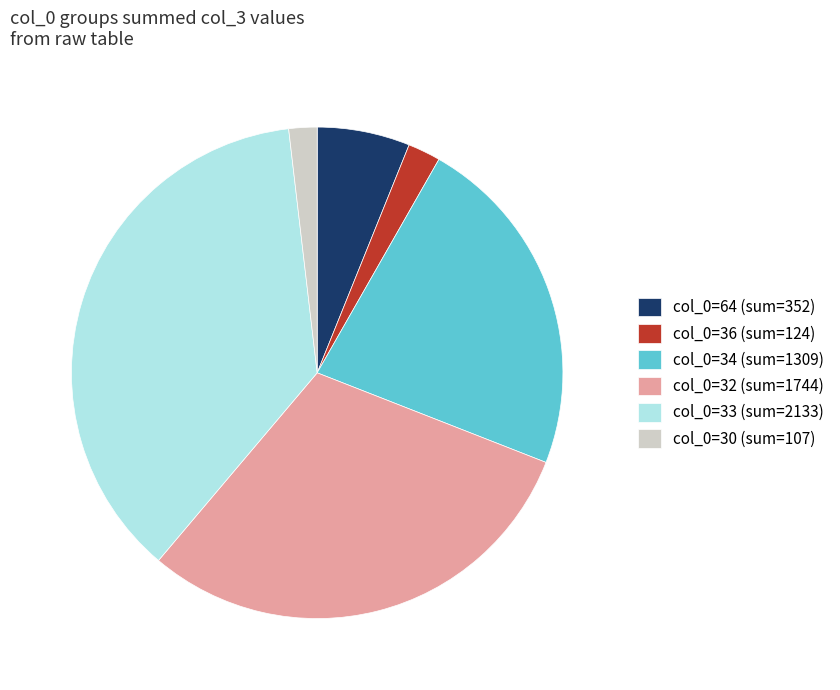

What is the ratio of the value at col_0=64 (sum=352) to the value at col_0=34 (sum=1309)?

0.3